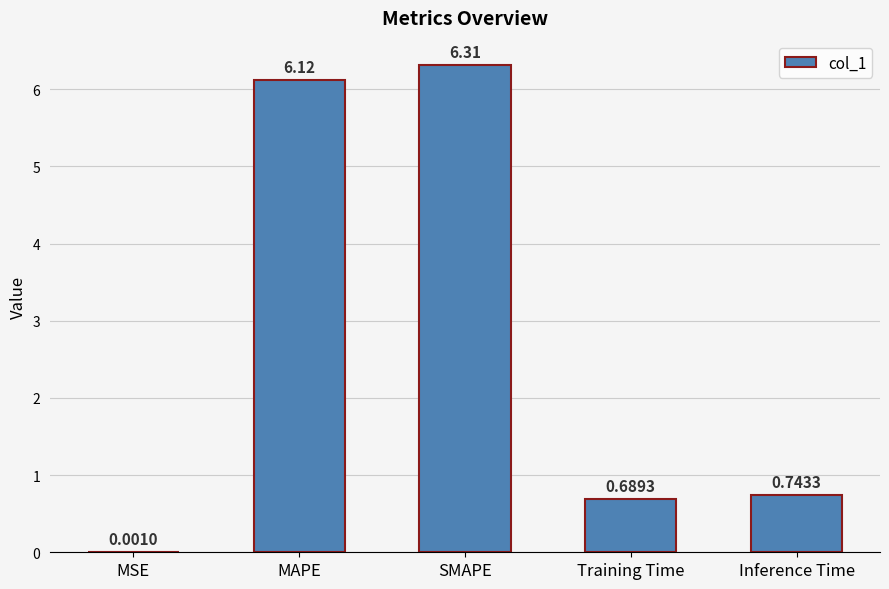

Where is the data nearest to the value 3?

Inference Time